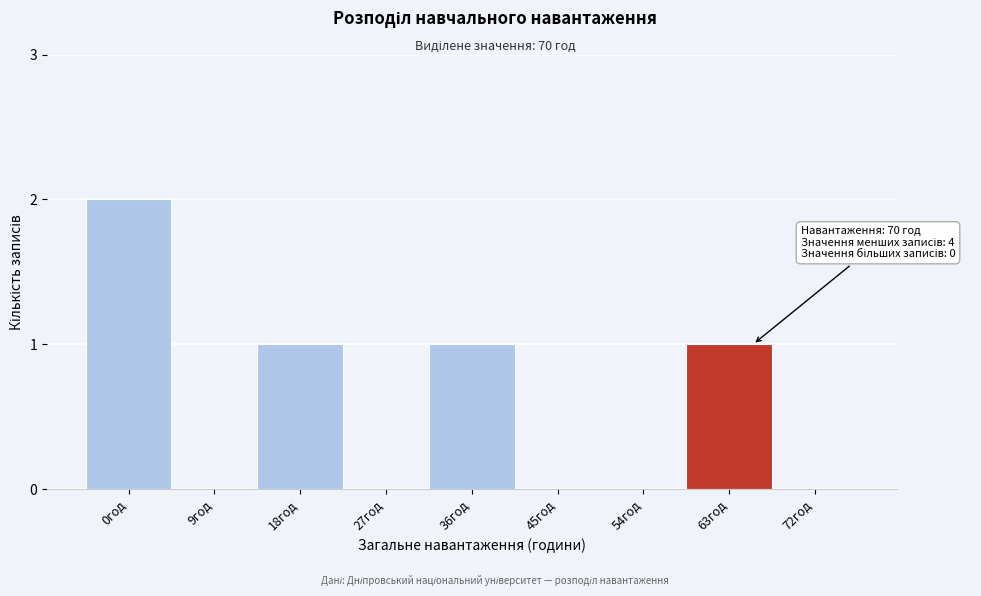

Reading left to right, list all the values displayed in this chart.

0год=2	9год=0	18год=1	27год=0	36год=1	45год=0	54год=0	63год=1	72год=0